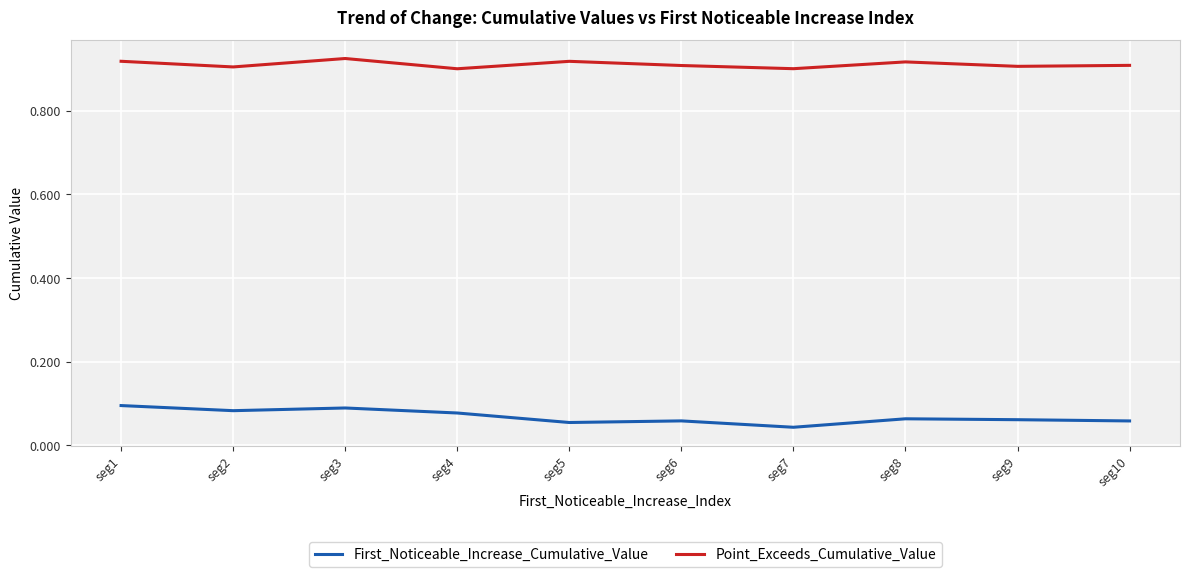

True or false: Point_Exceeds_Cumulative_Value and First_Noticeable_Increase_Cumulative_Value intersect in this chart.

False